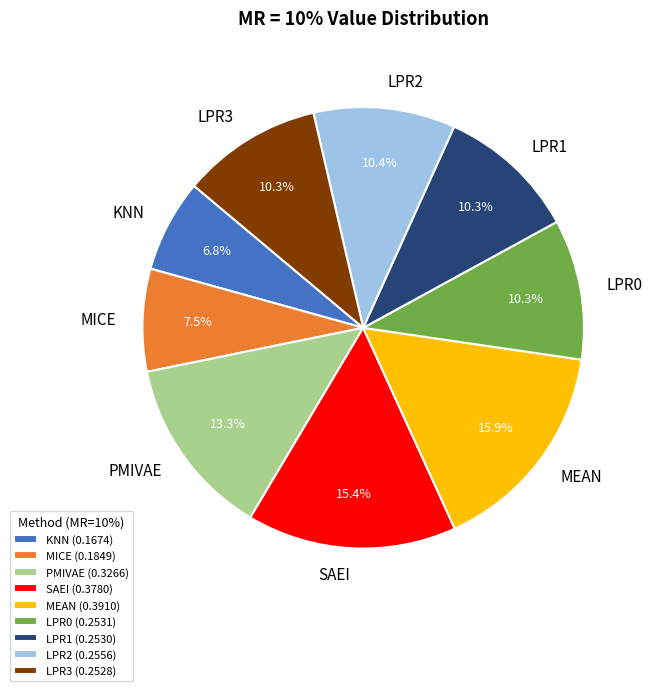

Is SAEI the majority of the pie?

No